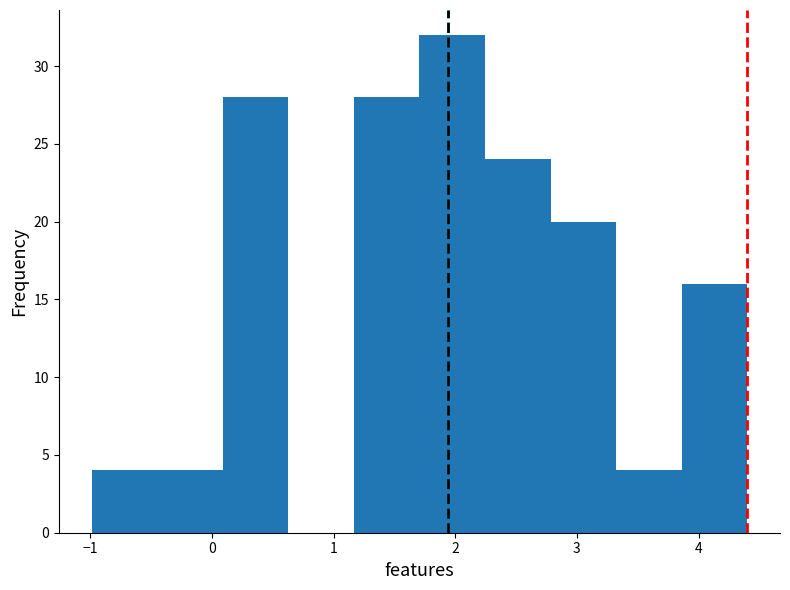

How tall is the bar that spans 2.2 to 2.8 on the x-axis? Neither the bar edges nor the heights are printed on the chart, so give them approximately, as read against the axes.

24